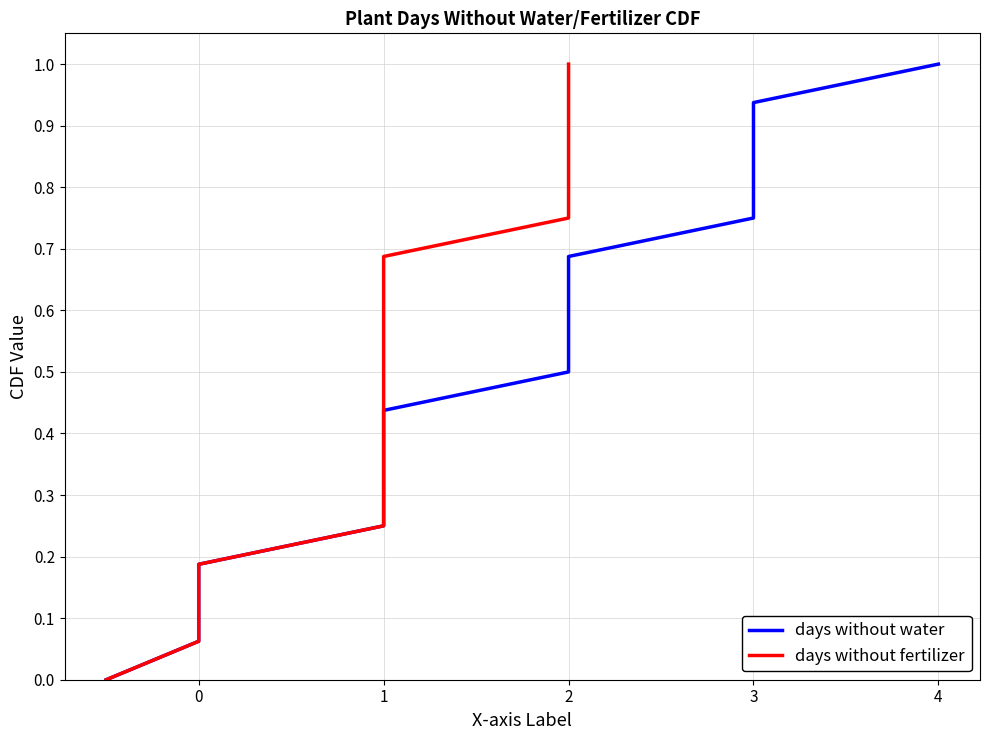

True or false: days without water and days without fertilizer intersect in this chart.

False